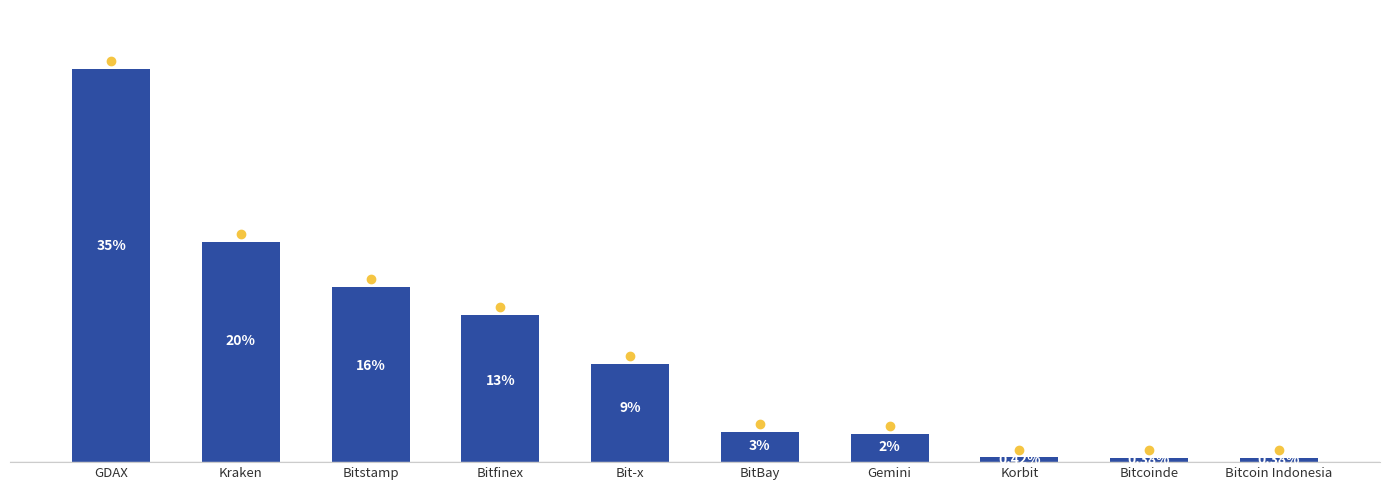

What is the ratio of the value at Gemini to the value at BitBay?

0.9